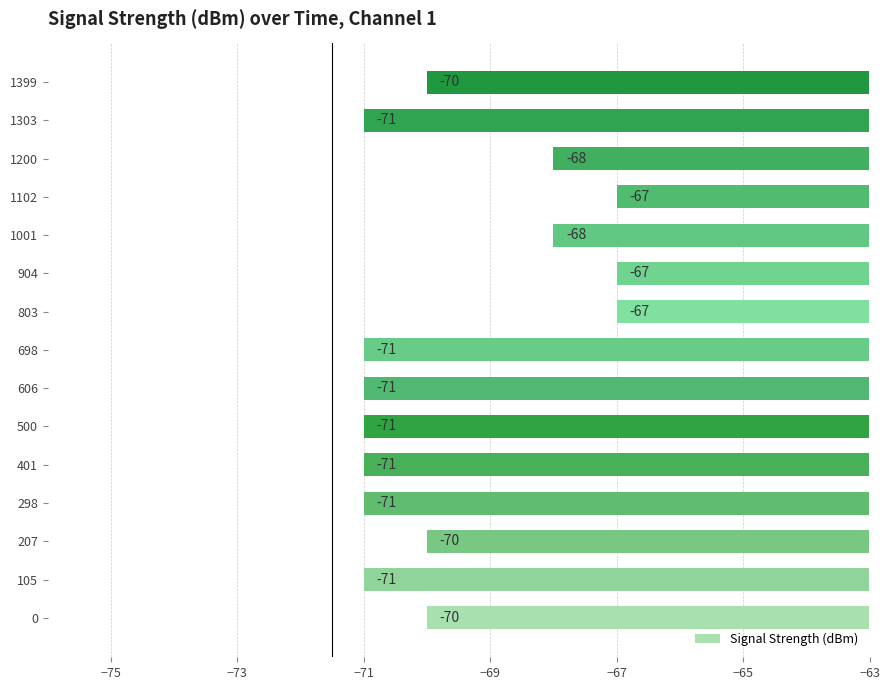

What is the maximum value shown in the chart?

-67